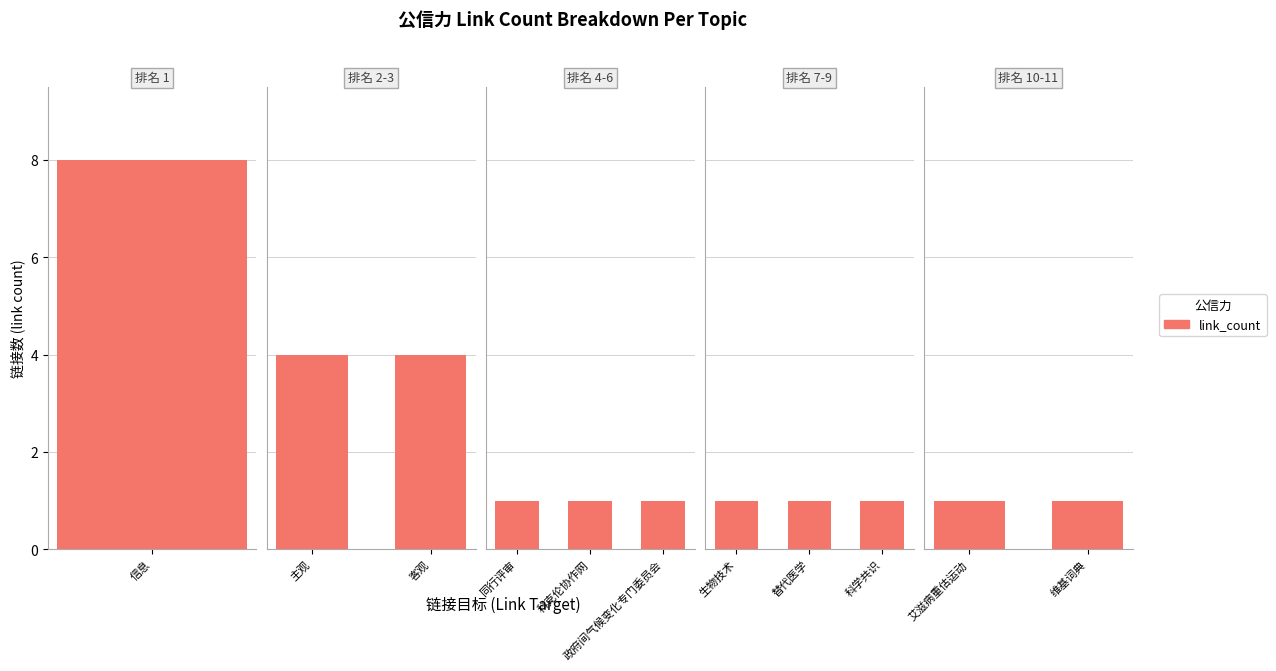

Is it true that the value at 替代医学 is 2?

False